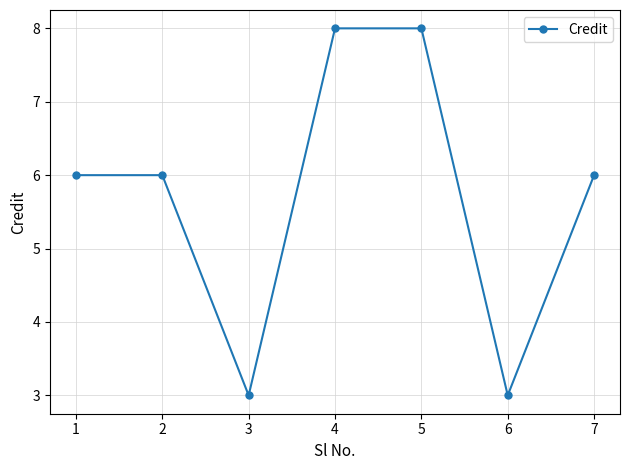

Approximately how many times larger is the value at 6 compared to 5?

0.4